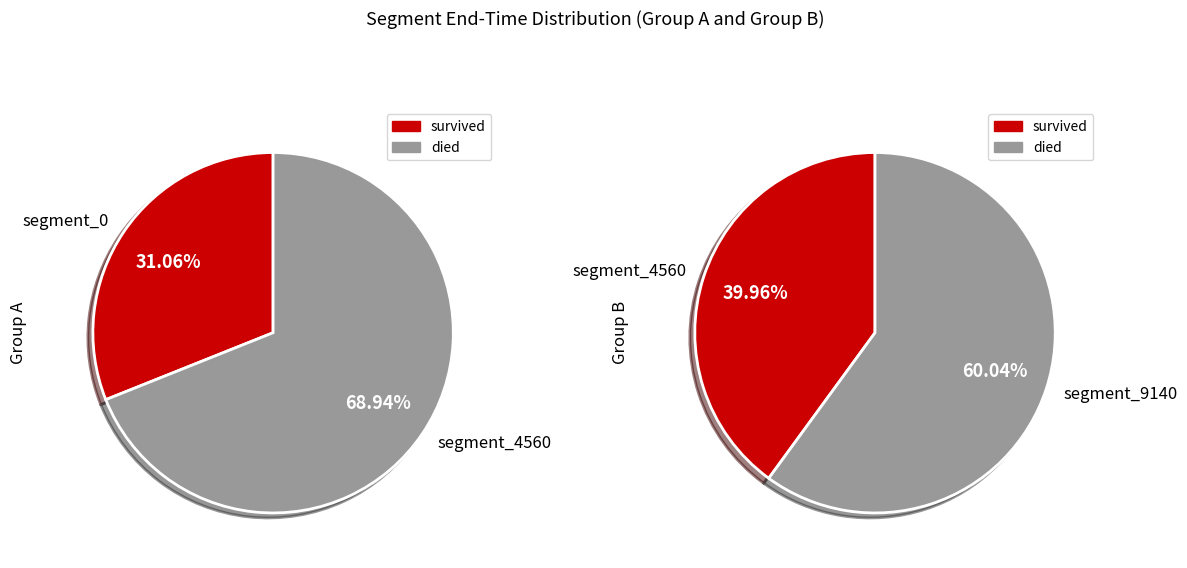

Which category accounts for the majority?

9140